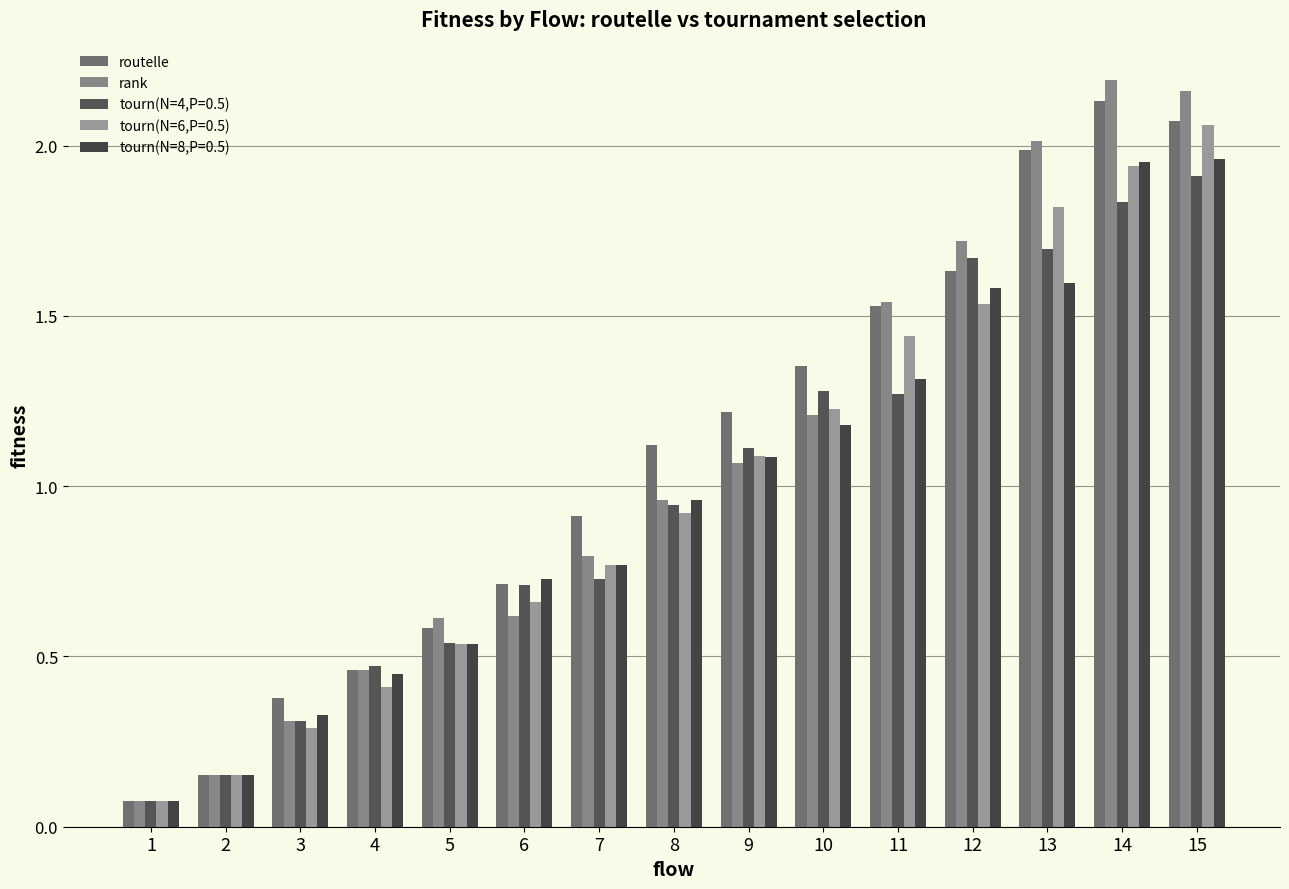

The routelle series shows 2.3 at 10. True or false?

False